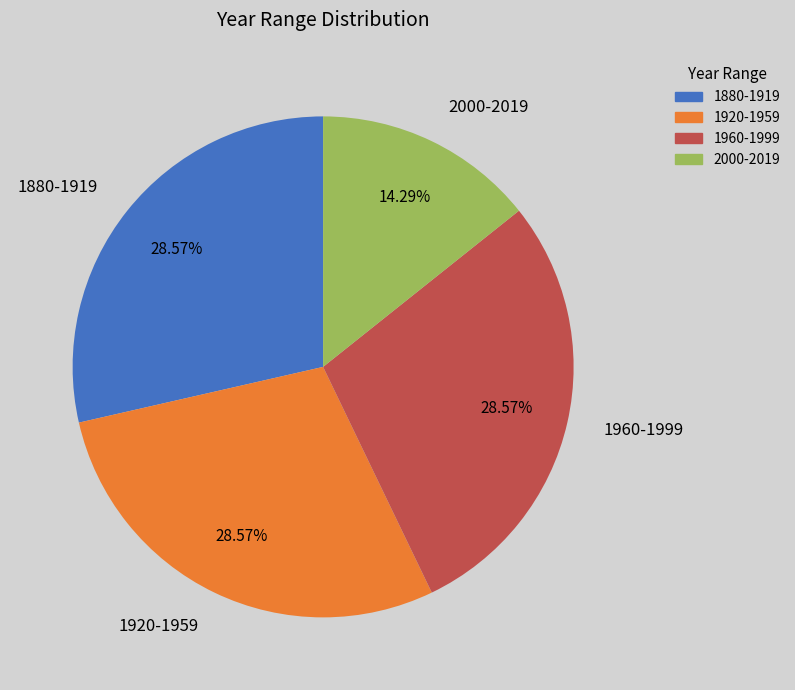

What is the total percentage of 1880-1919 and 1920-1959?

57.1%